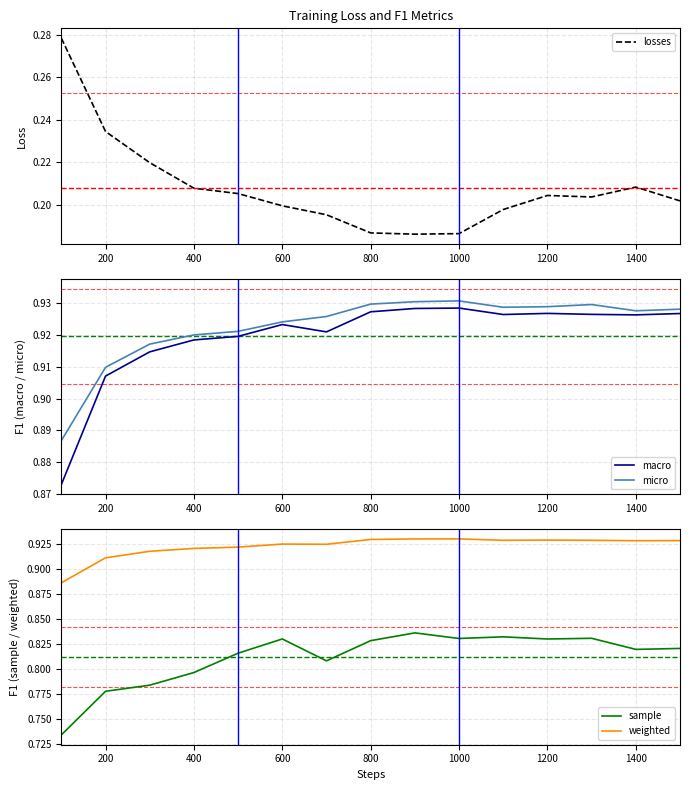

The value of weighted at 200 is 0.3. True or false?

False